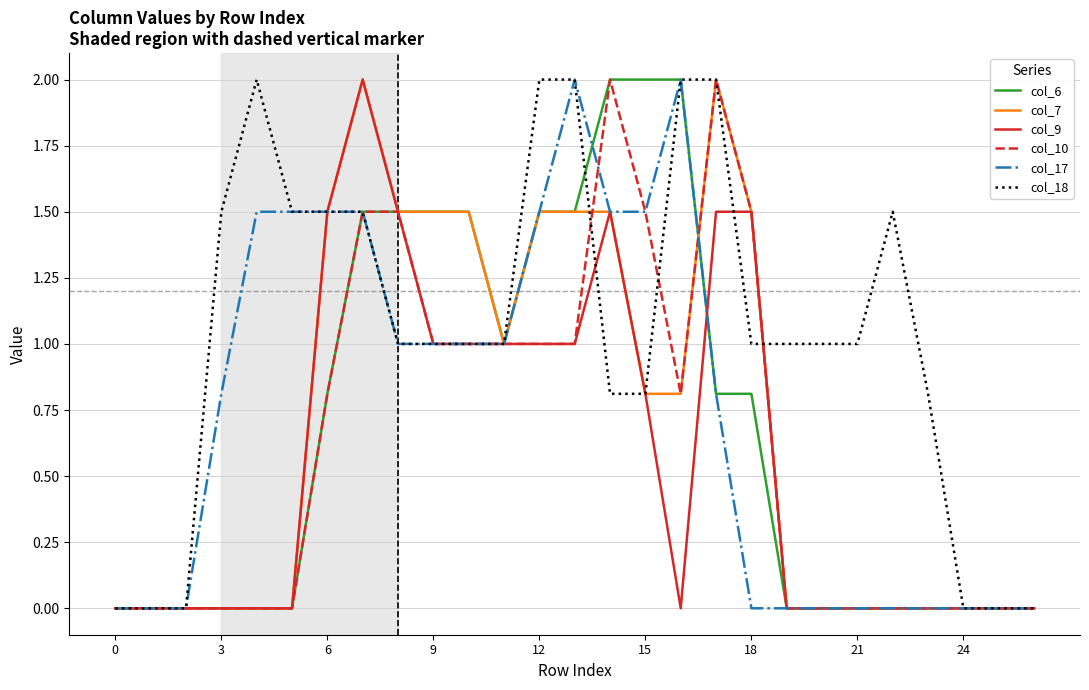

Which series has the largest total across all categories?

col_18